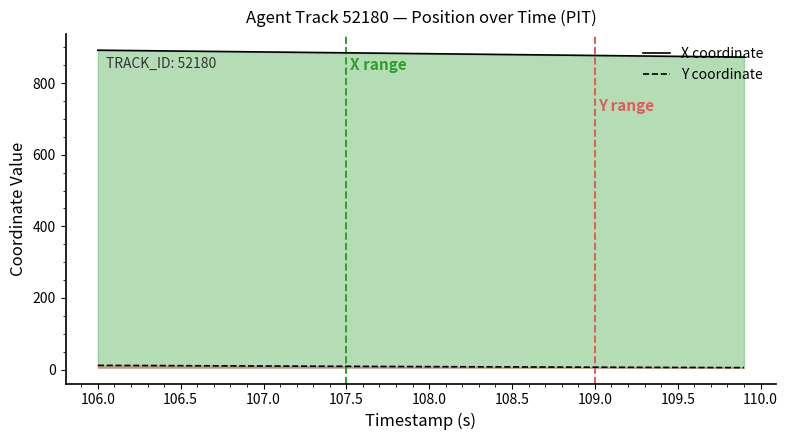

What is the maximum value shown in the chart?

892.1